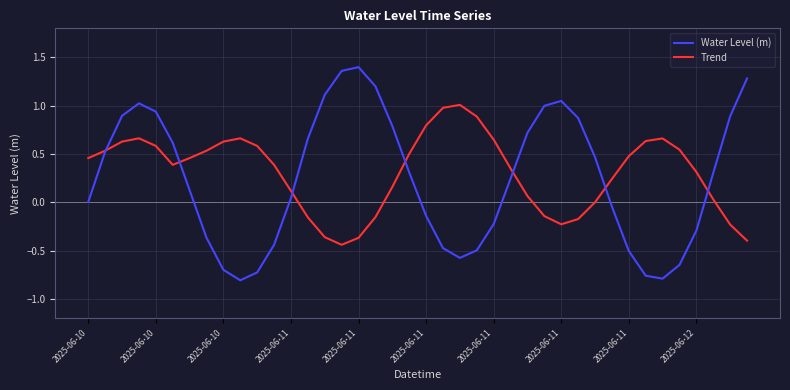

How many lines are shown in the chart?

2